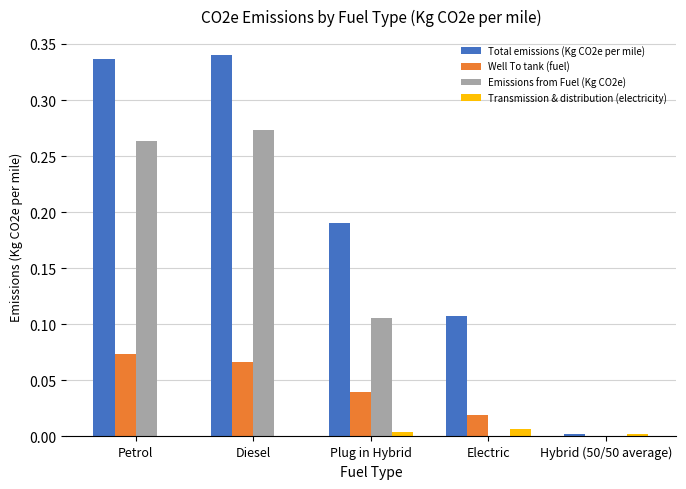

What is the total value across all series at Petrol?

0.7